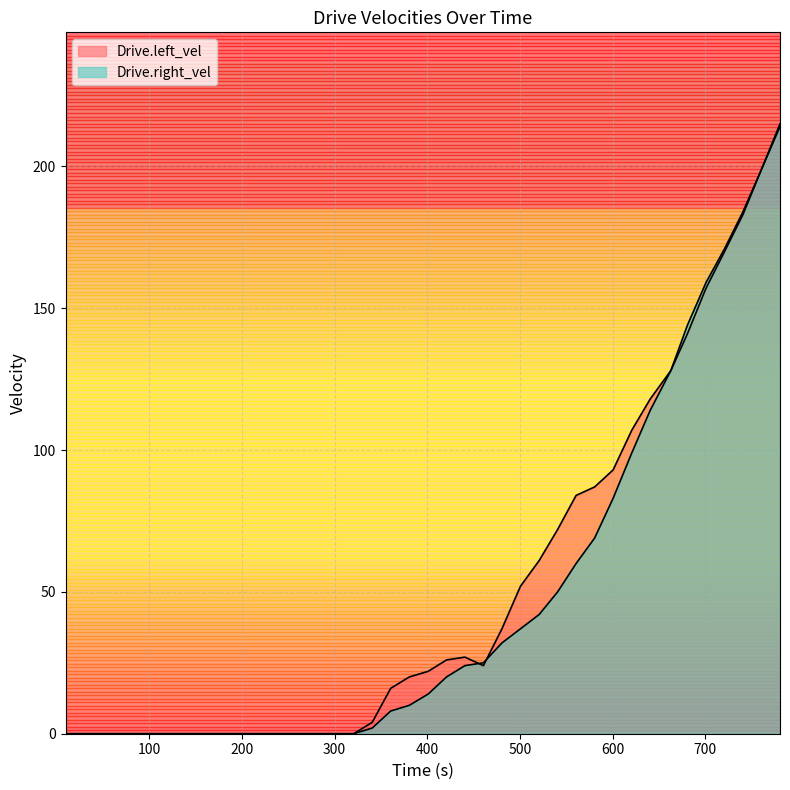

Does the chart have visible grid lines?

Yes